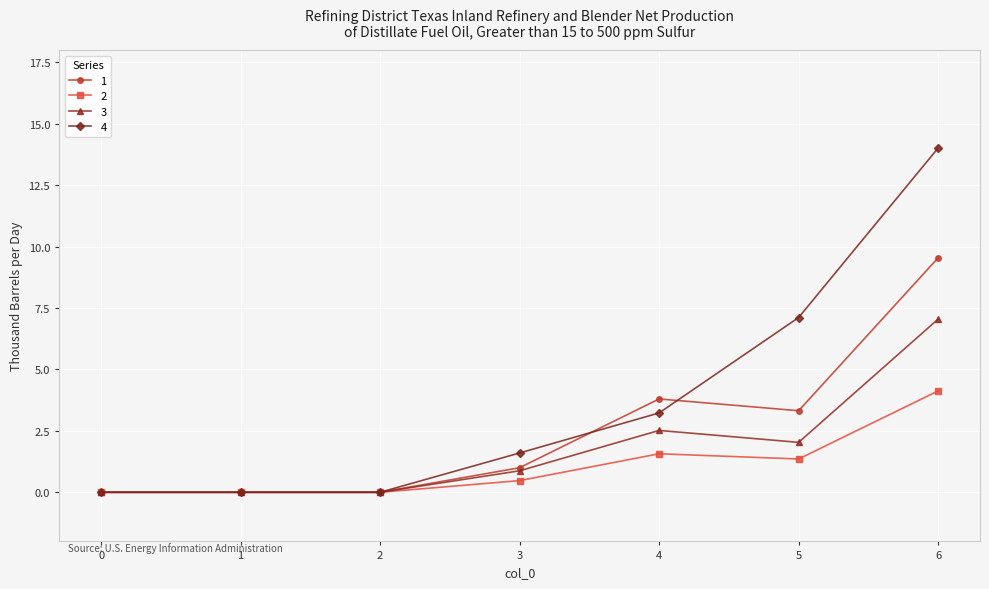

Which series has the largest range (max minus min)?

4